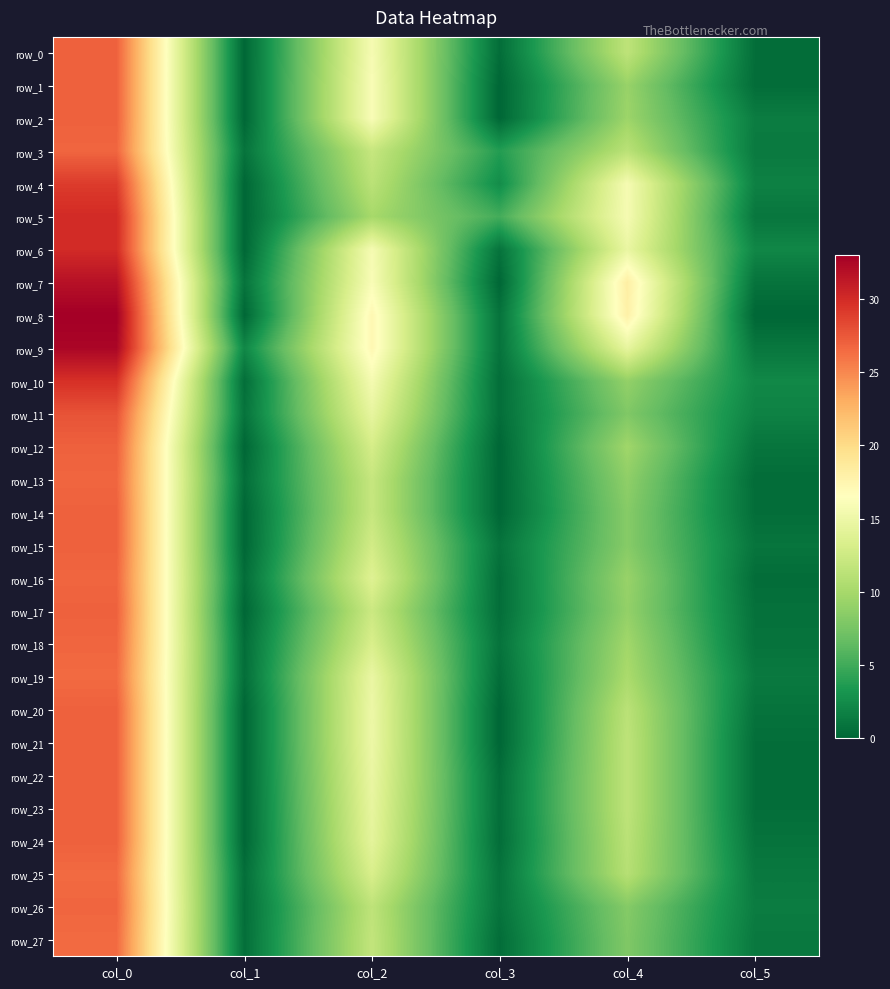

Where does the row_22 series first go above 11?

col_0